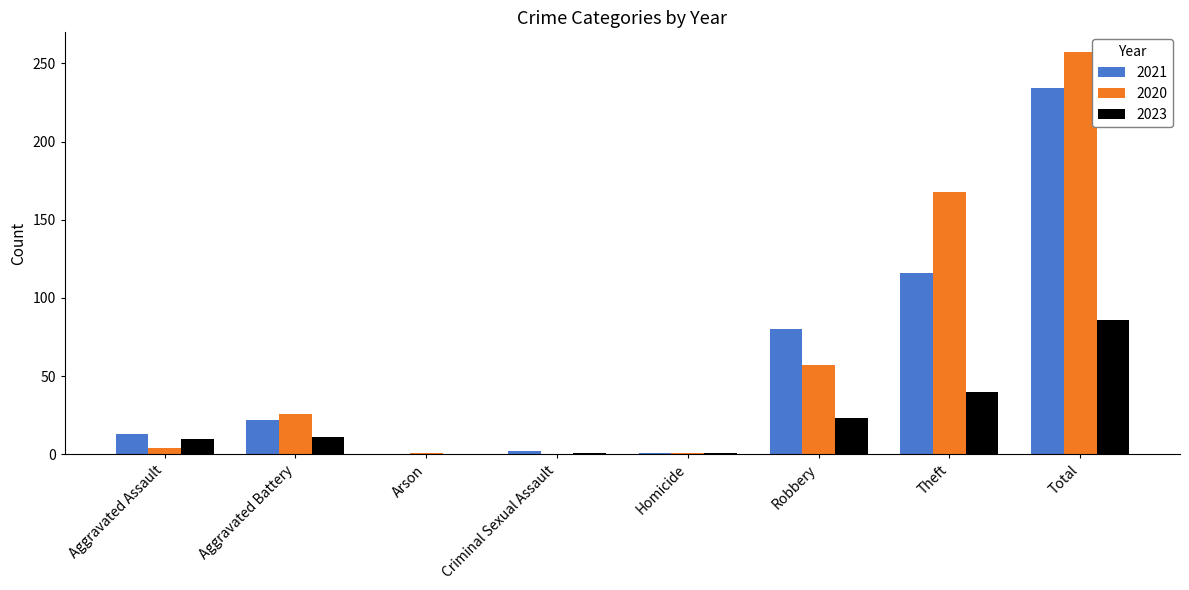

At which label is 2023 closest to 43?

Theft